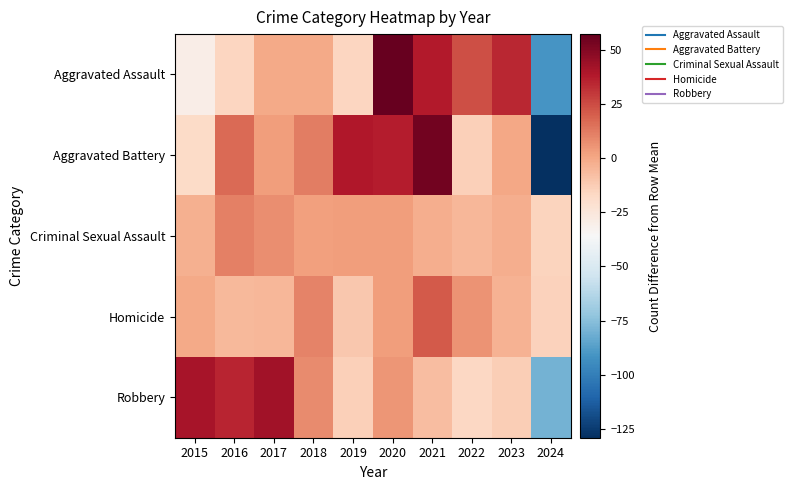

Which category has the highest value across all series?

2020